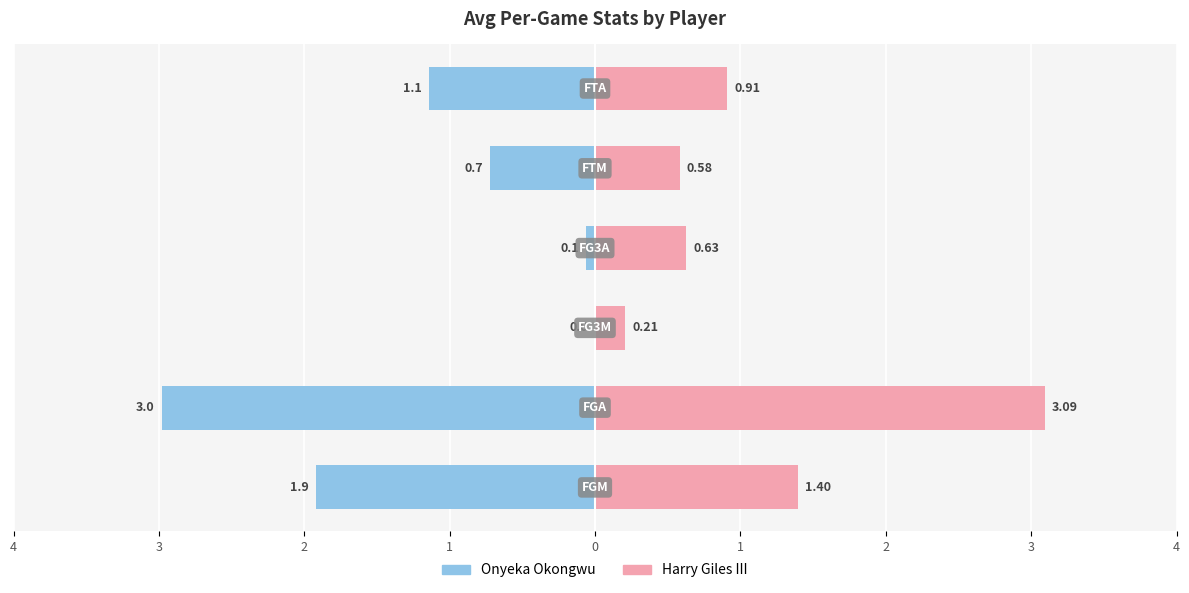

How many data points does each series have?

6